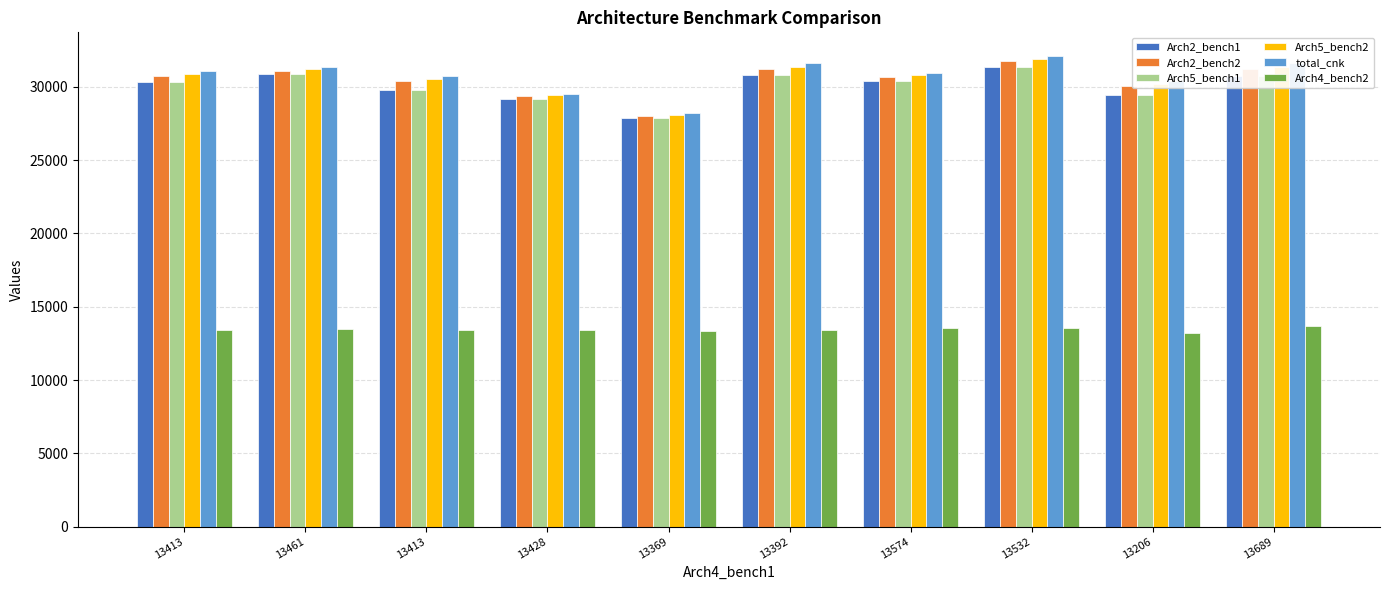

Does the chart contain any negative values?

No